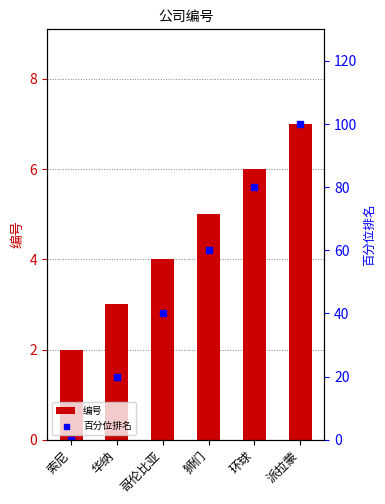

Reading left to right, list all the values displayed in this chart.

编号: 索尼=2	华纳=3	哥伦比亚=4	狮们=5	环球=6	派拉蒙=7
百分位排名: 索尼=0	华纳=20	哥伦比亚=40	狮们=60	环球=80	派拉蒙=100